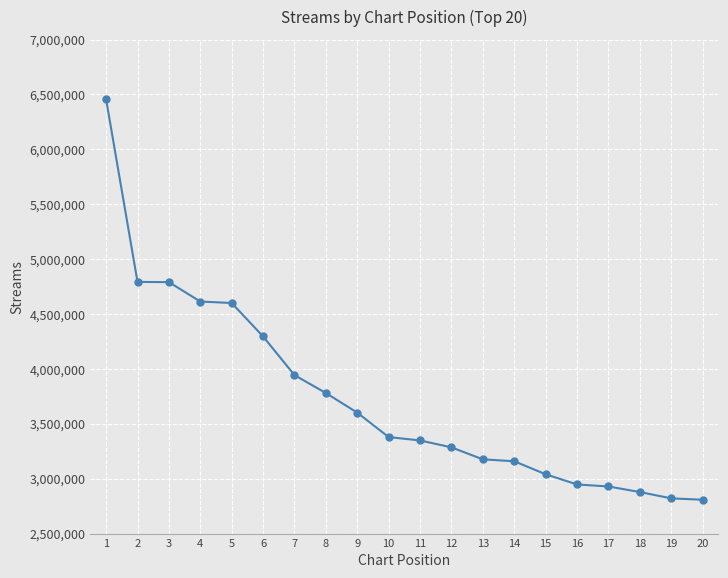

What is the minimum value shown in the chart?

2808419